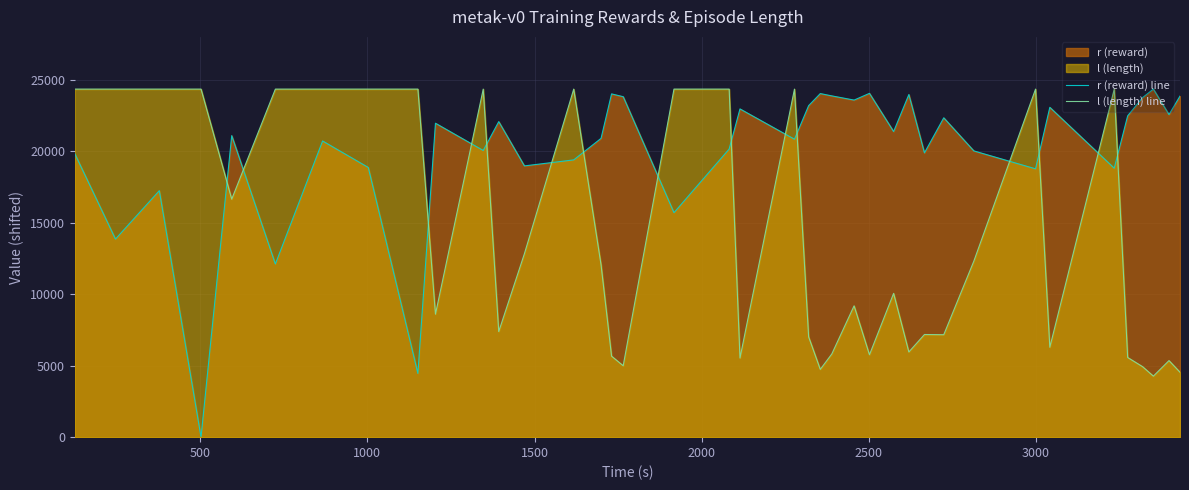

Rank the series by their average value, from highest to lowest.

r (reward) line, l (length) line